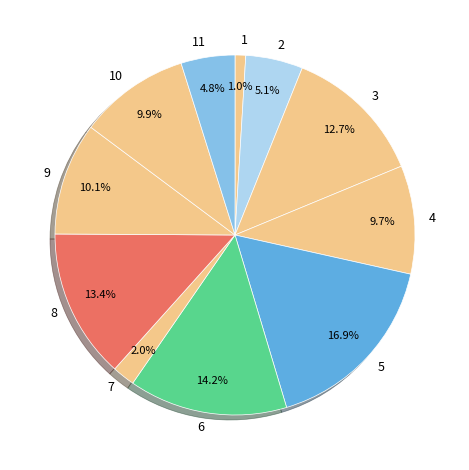

Which category has the biggest portion of the pie?

5